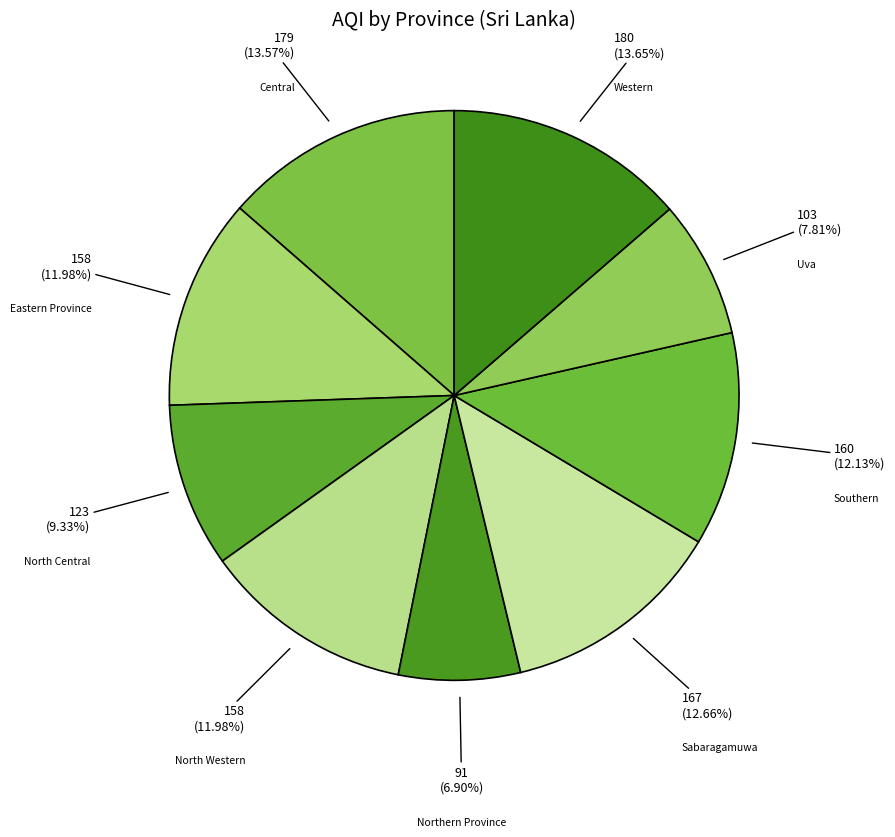

Which has a higher value, Sabaragamuwa or Western?

Western